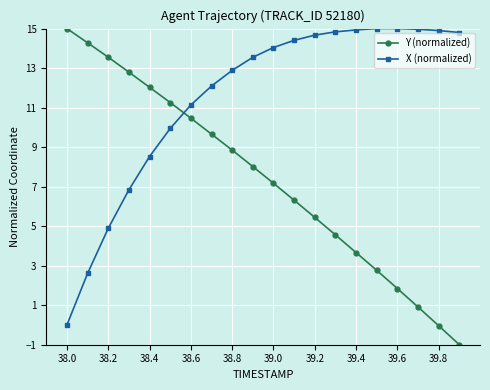

What is the value of the Y (normalized) point at the 14th from the left?

4.6